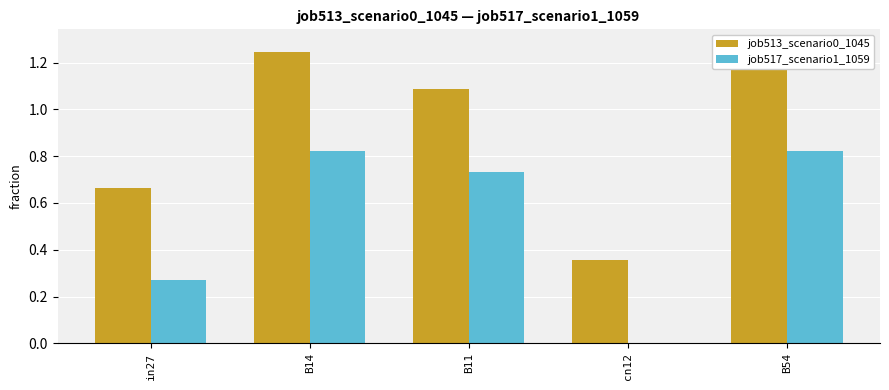

What is the label of the 4th bar from the left?

cn12